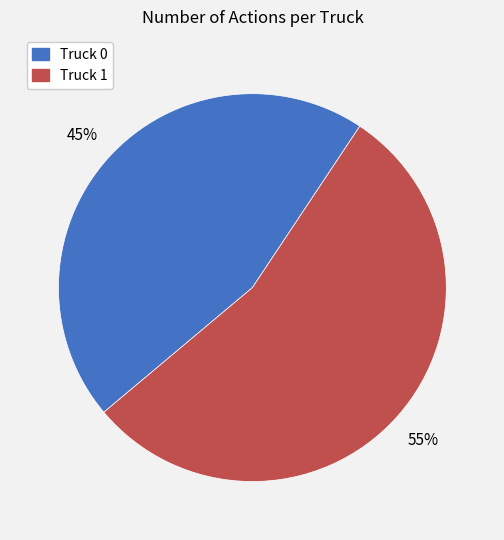

Between Truck 0 and Truck 1, which is larger?

Truck 1